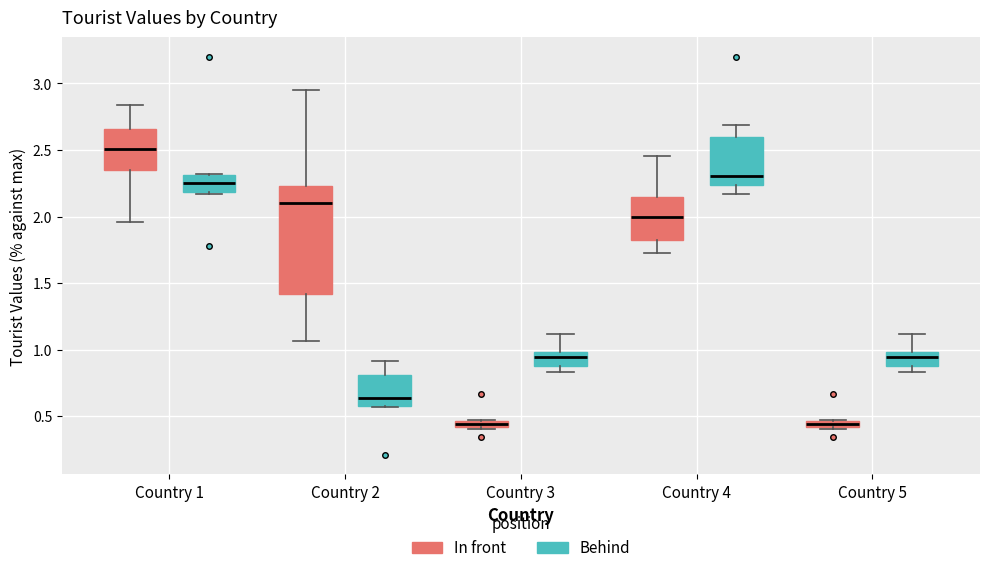

Where is the upper edge of the box for Country 3 (Behind) on the y-axis? The values are not printed on the chart, so give them approximately, as read against the axis.

1.00